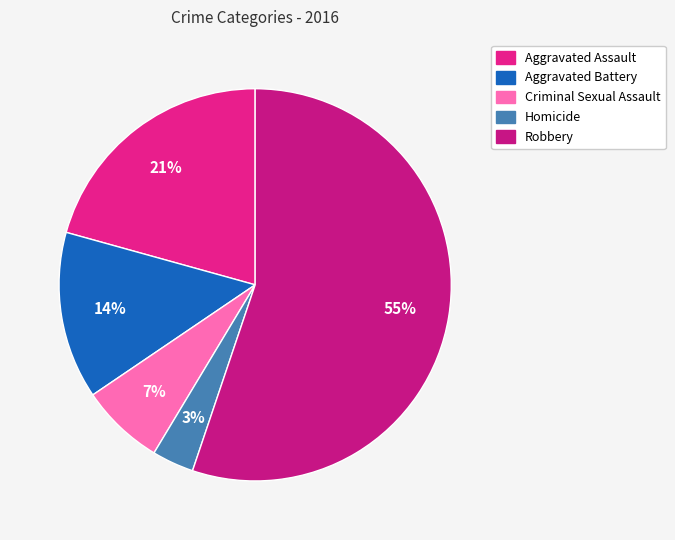

Which has a higher value, Homicide or Criminal Sexual Assault?

Criminal Sexual Assault